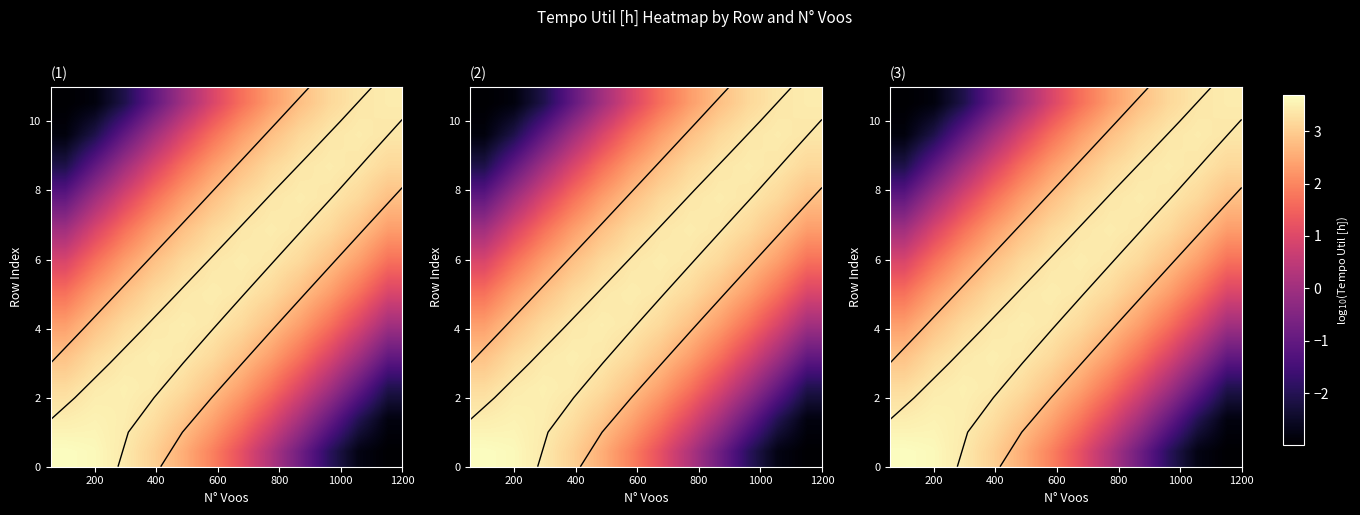

At how many categories does at least one series exceed 1?

12